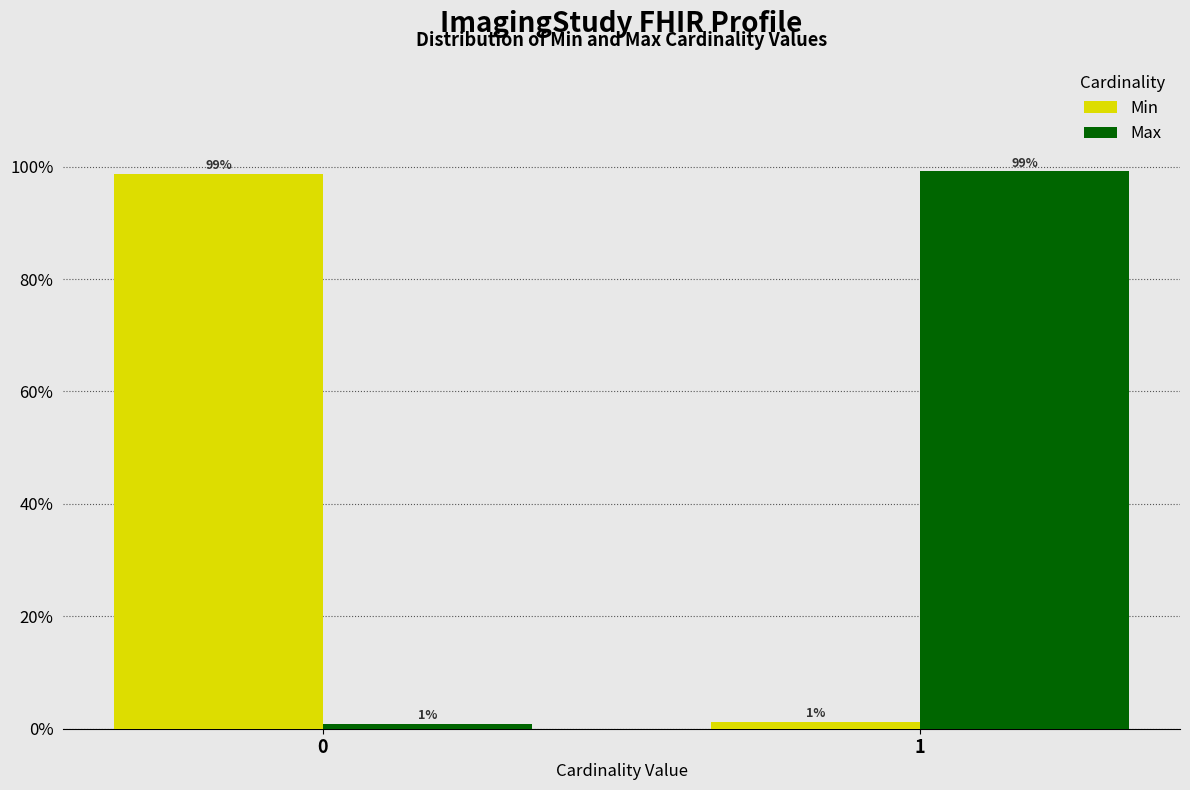

What is the average value of the Min series?

50.0